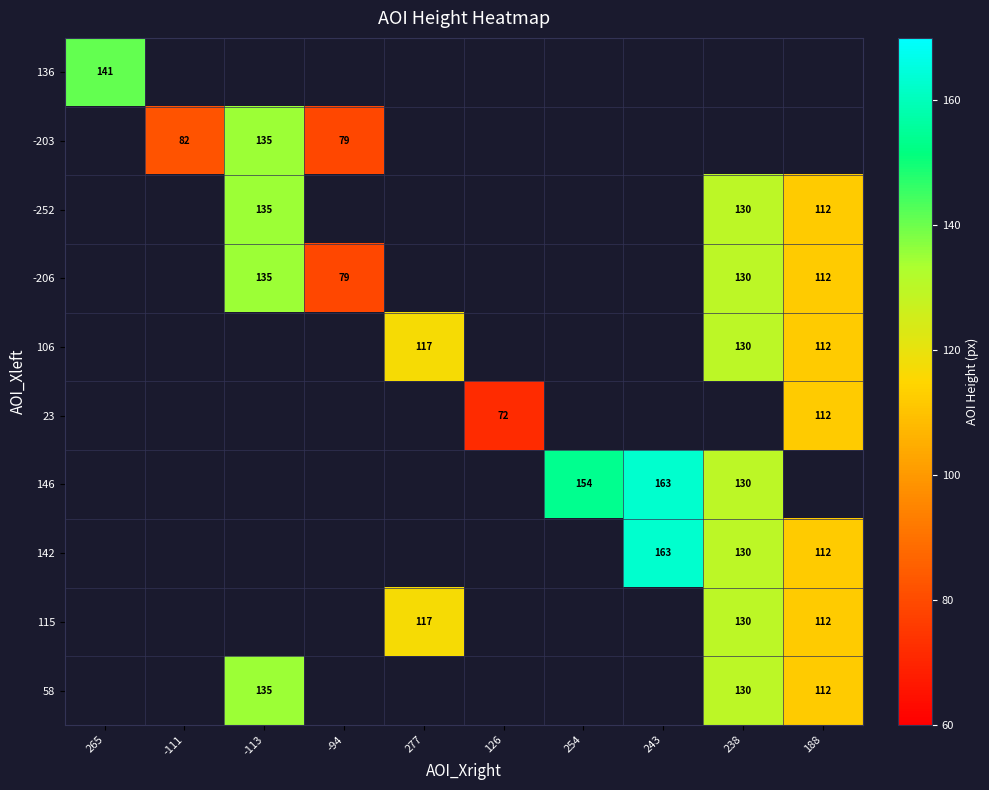

Is it true that -206 equals 119 at -94?

False